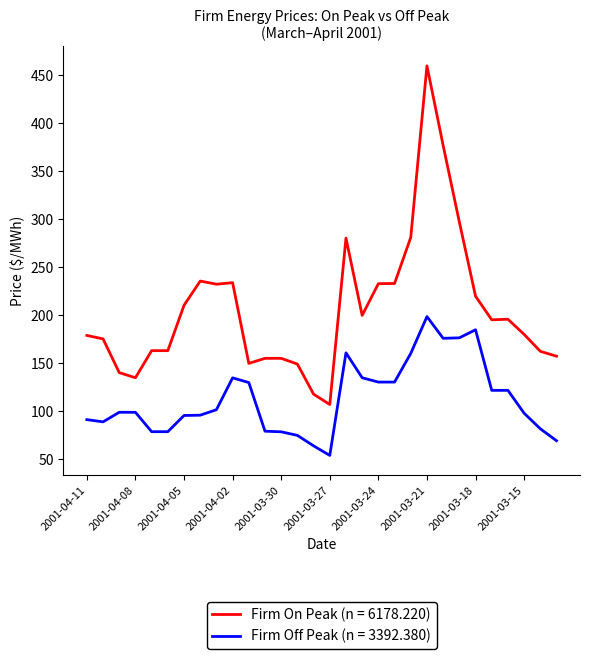

What is the lowest value of the Firm Off Peak (n = 3392.380) series?

54.1